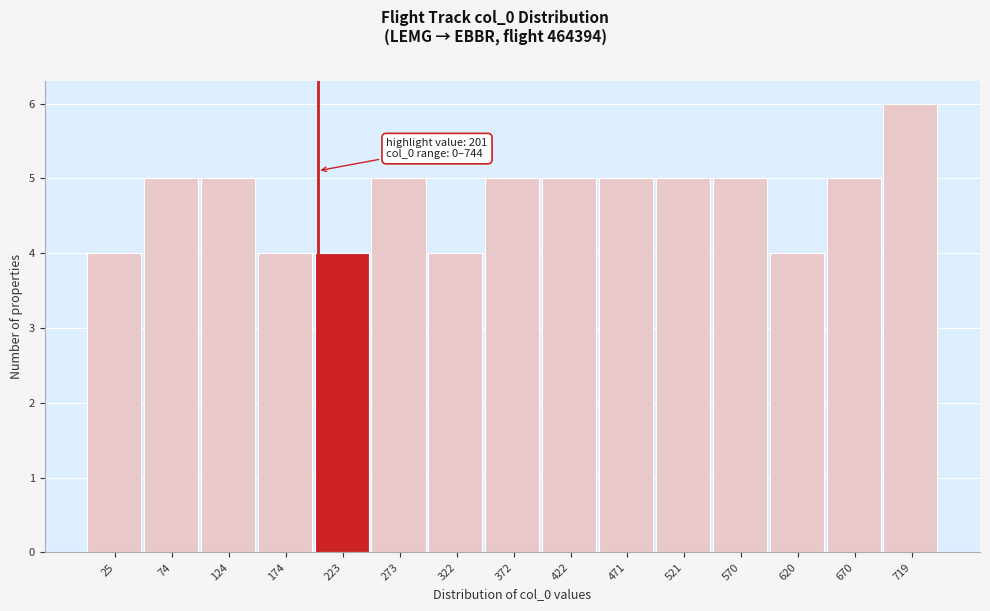

Over which range of the x-axis is the bar tallest?

695 to 745